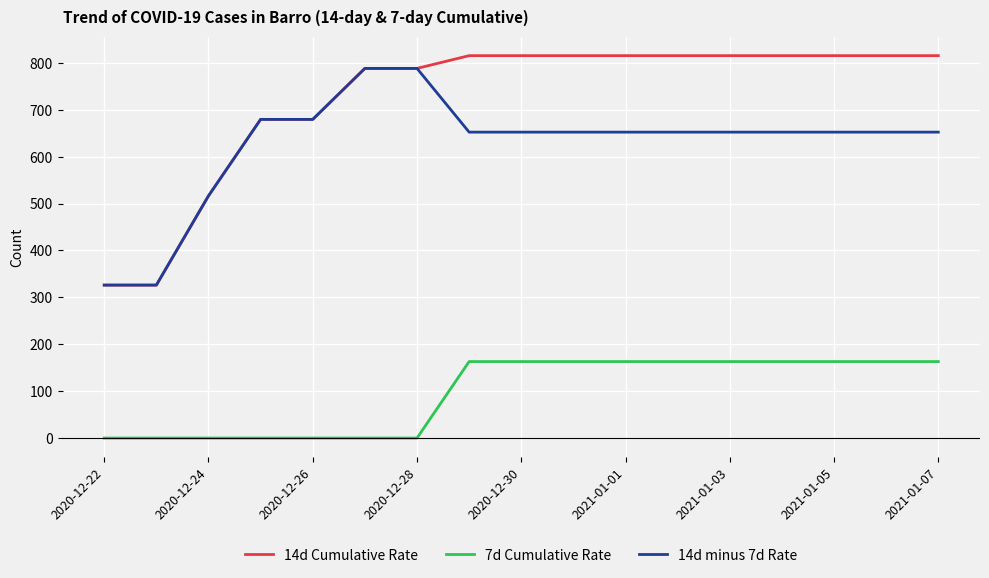

What are all the series names shown in the legend?

14d Cumulative Rate, 7d Cumulative Rate, 14d minus 7d Rate